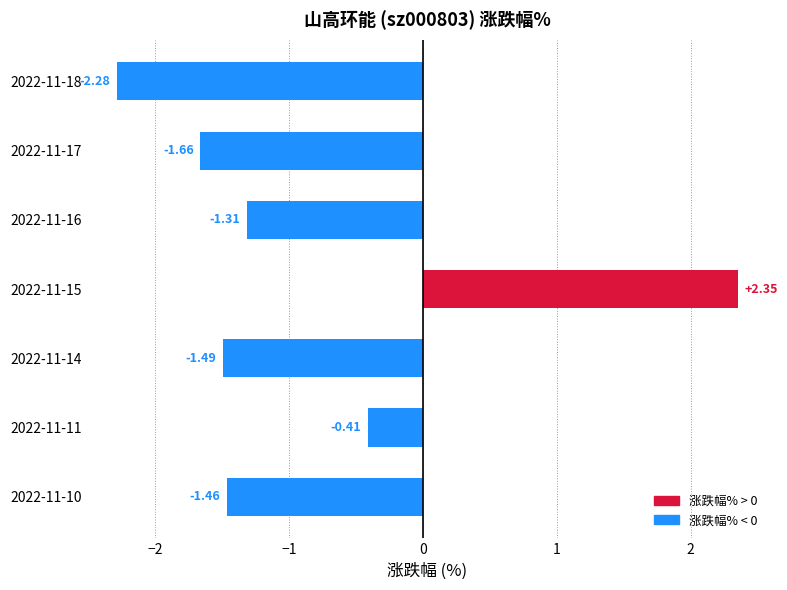

Between 2022-11-17 and 2022-11-10, which is larger?

2022-11-10